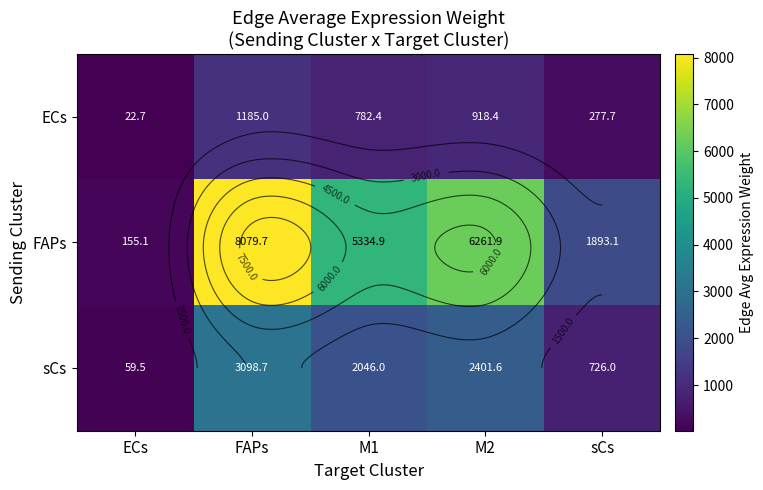

What is the spread (max minus min) of values at M1?

4552.4